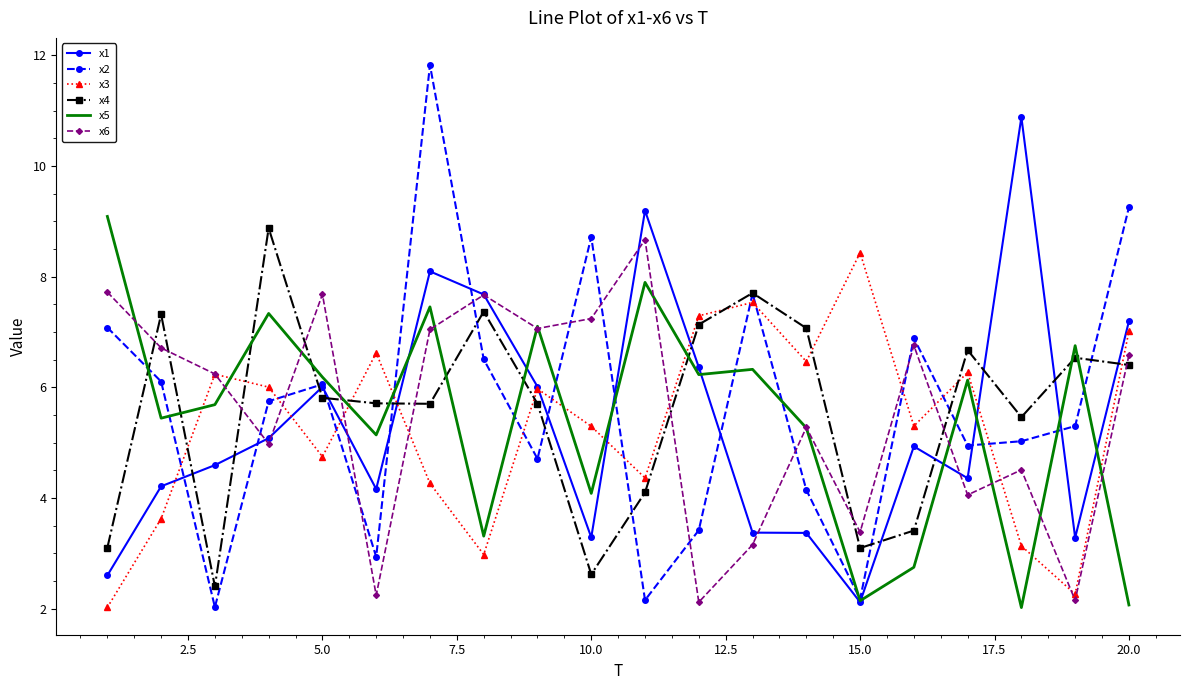

What is the maximum value shown in the chart?

11.8